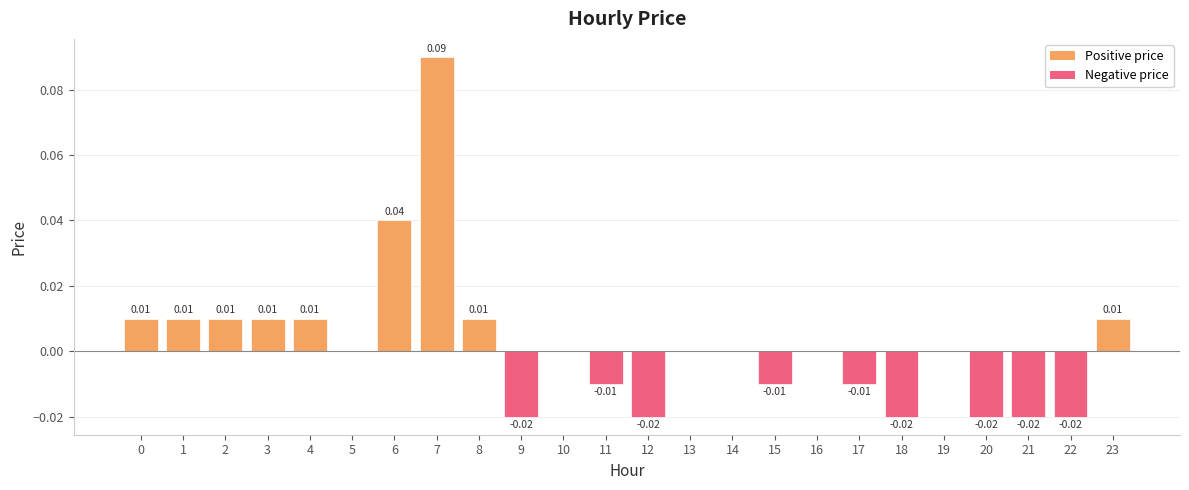

Which has a higher value, 22 or 23?

23